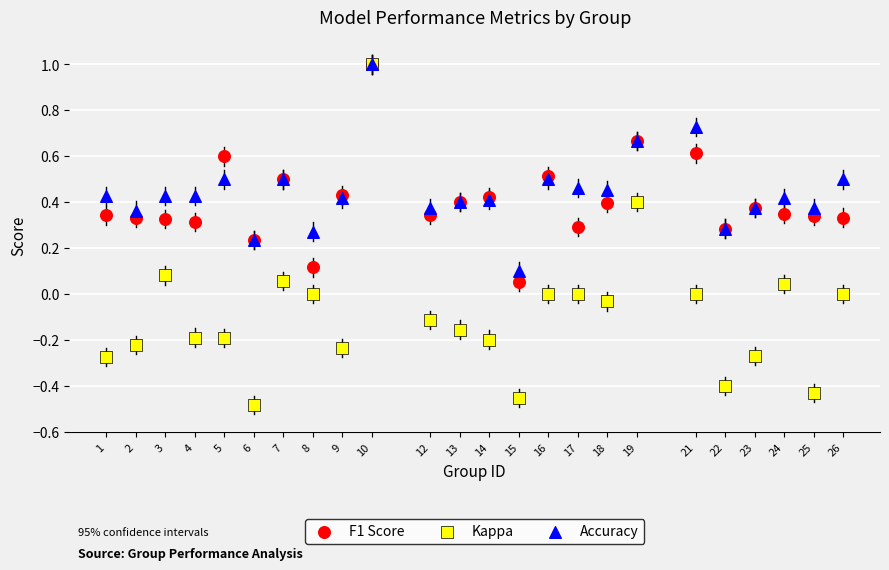

What are all the series names shown in the legend?

F1 Score, Kappa, Accuracy